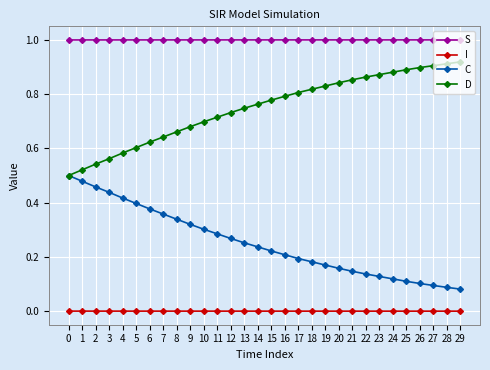

True or false: I and S cross at least once.

False